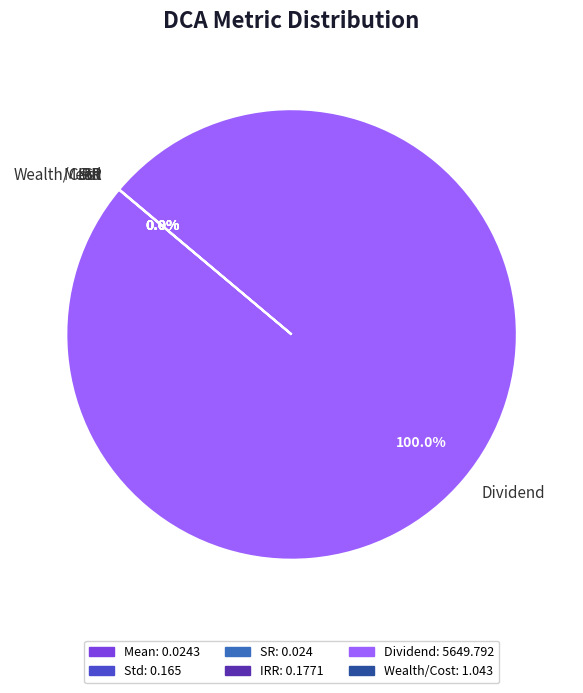

What is the largest slice in the pie chart?

Dividend